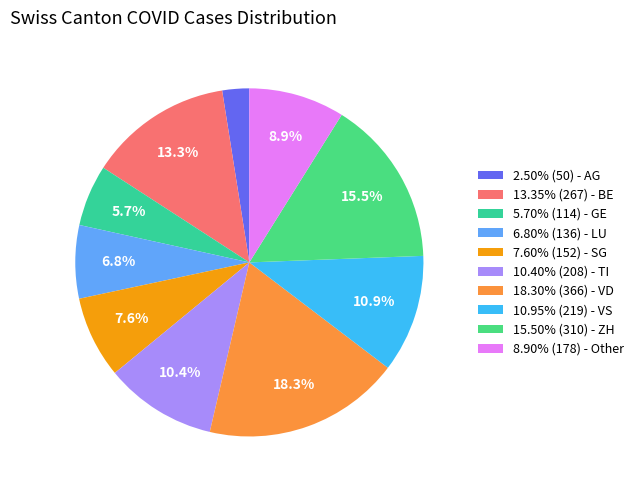

Is there a majority slice in this chart?

No